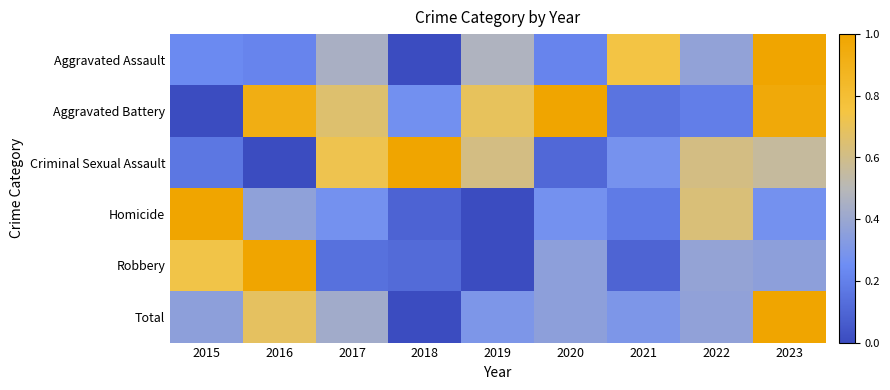

How many series are shown in this chart?

6